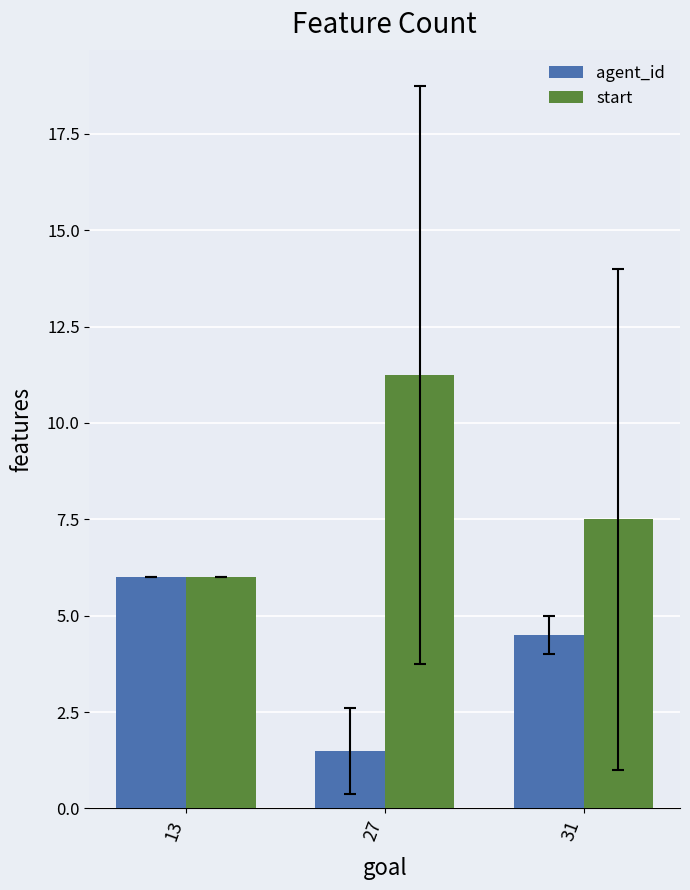

Which label corresponds to the smallest value in the chart?

27